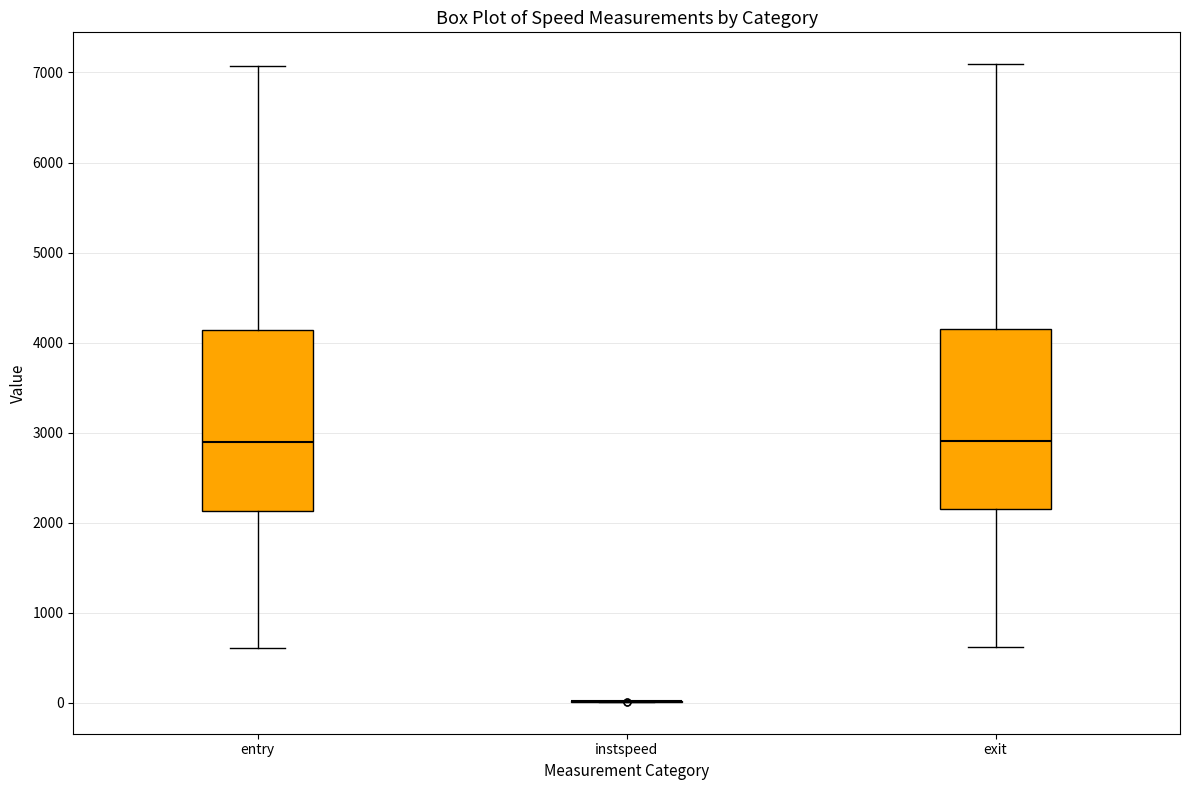

Where does the upper whisker of the box for exit end on the y-axis? The values are not printed on the chart, so give them approximately, as read against the axis.

7100